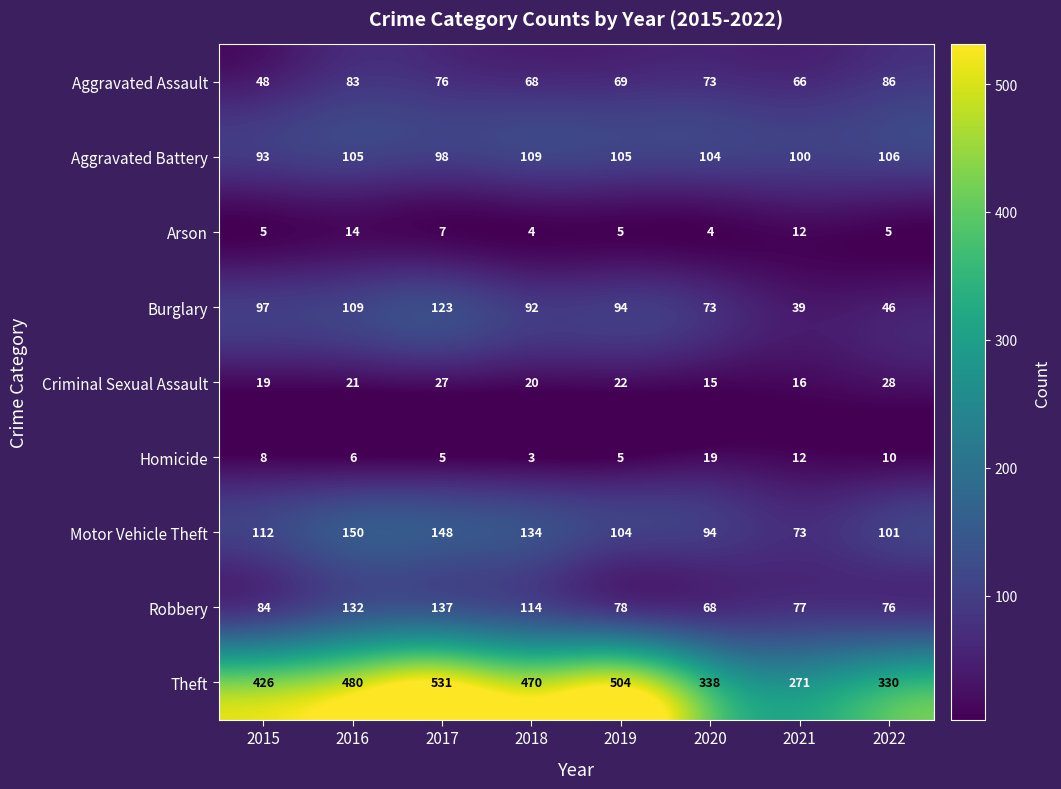

At which label does Aggravated Battery reach its peak?

2018